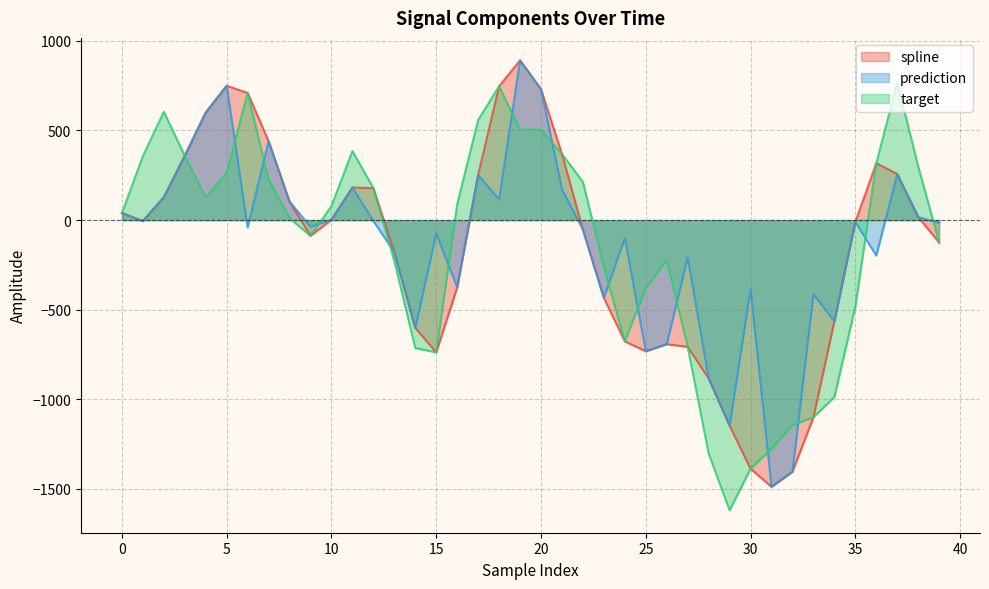

Which has a higher value, 16 or 20?

20